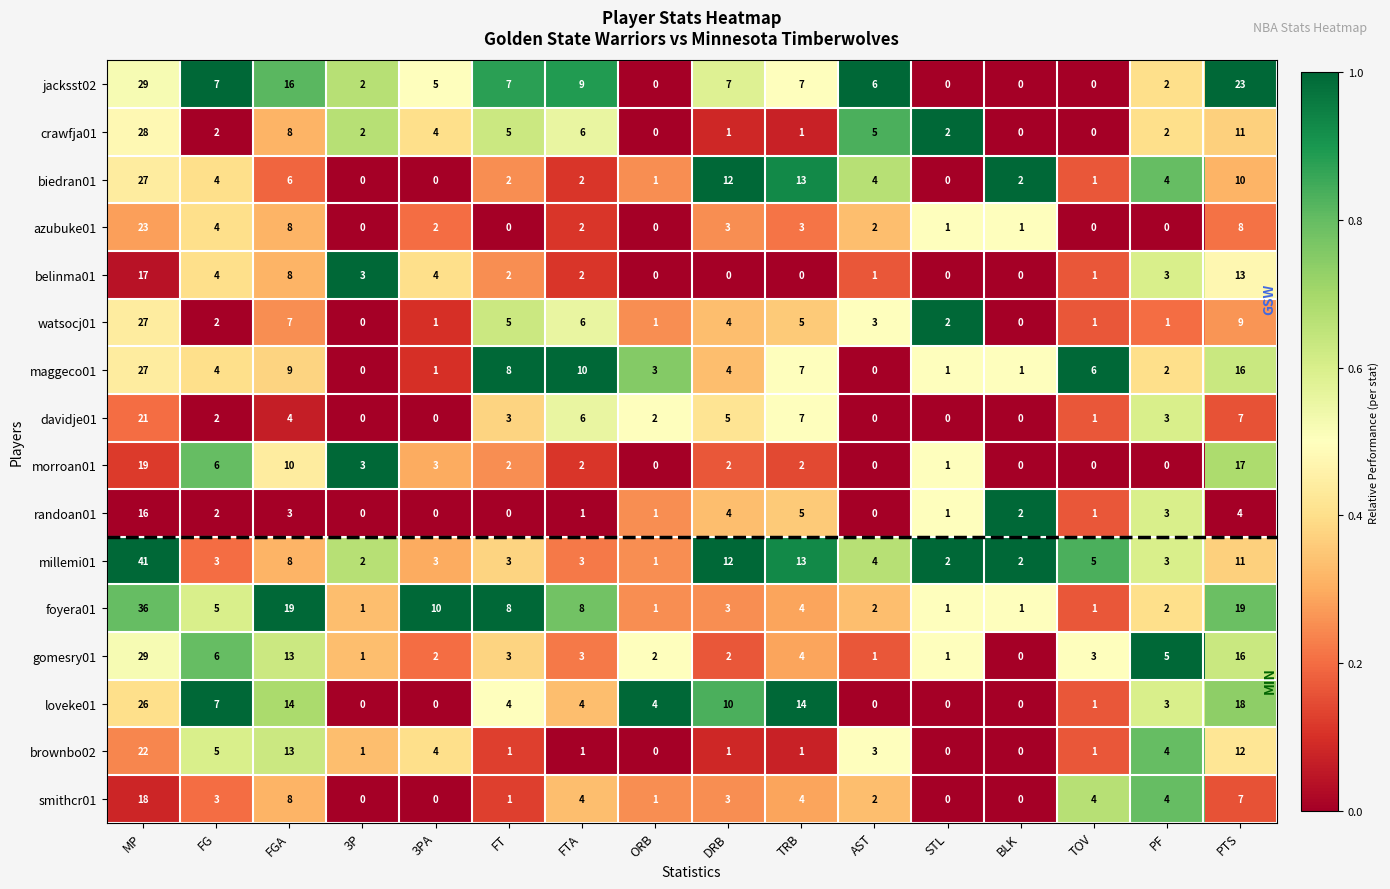

What is the greatest value displayed?

41